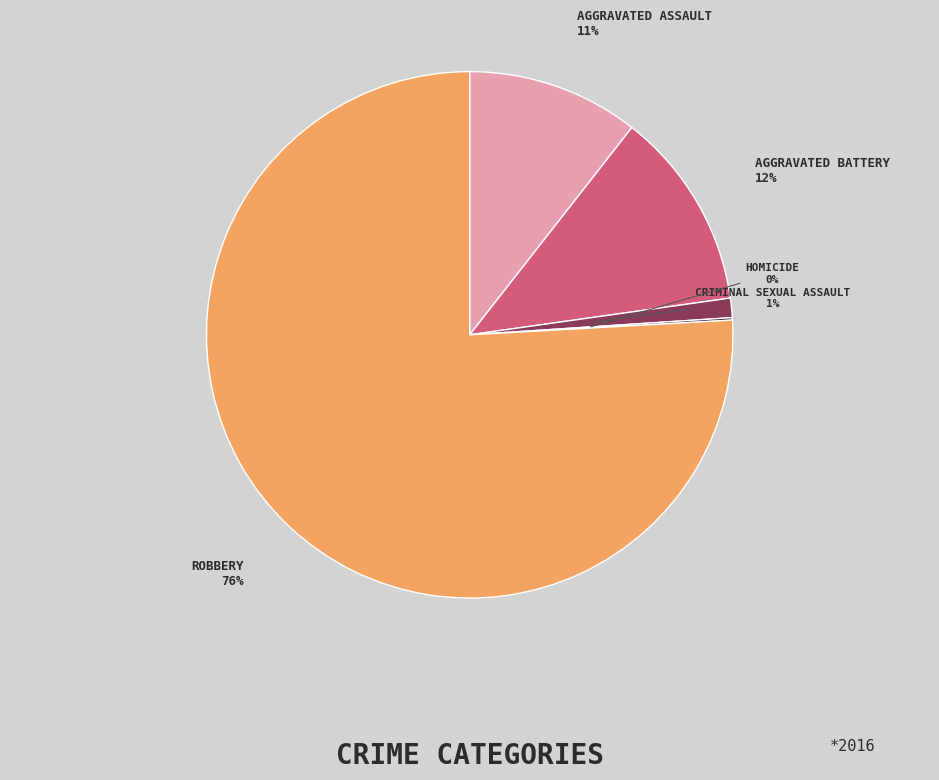

To the nearest percent, what is the difference between the largest and smallest slice percentages?

76%